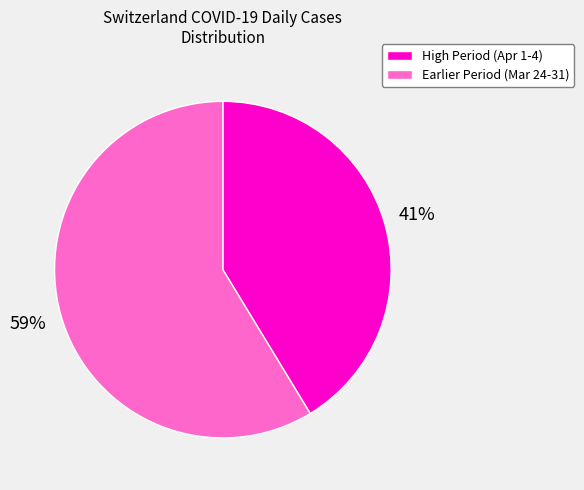

How many segments does this pie chart have?

2